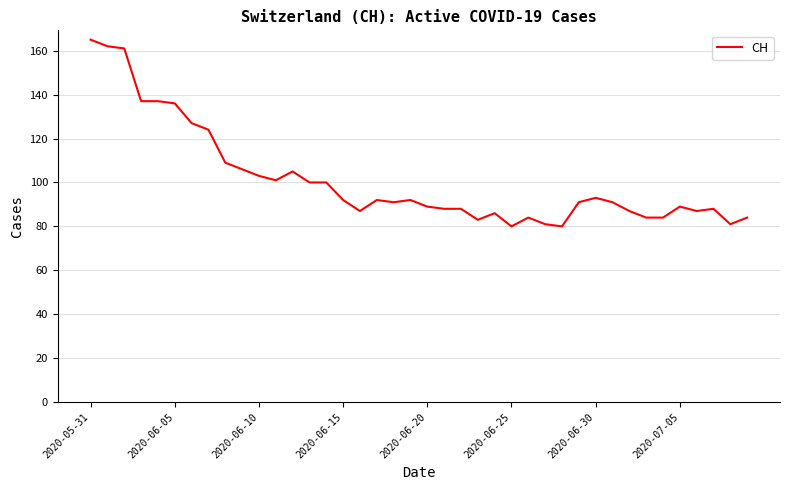

What is the sum of all values?

4045